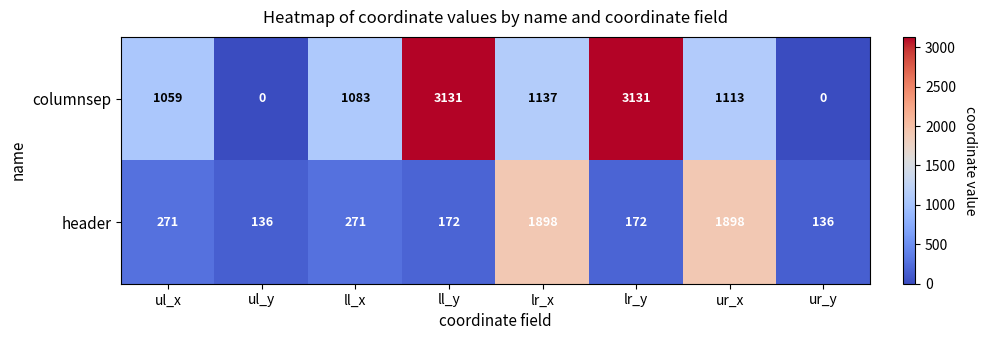

What is the difference between the maximum and minimum values in the columnsep series?

3131